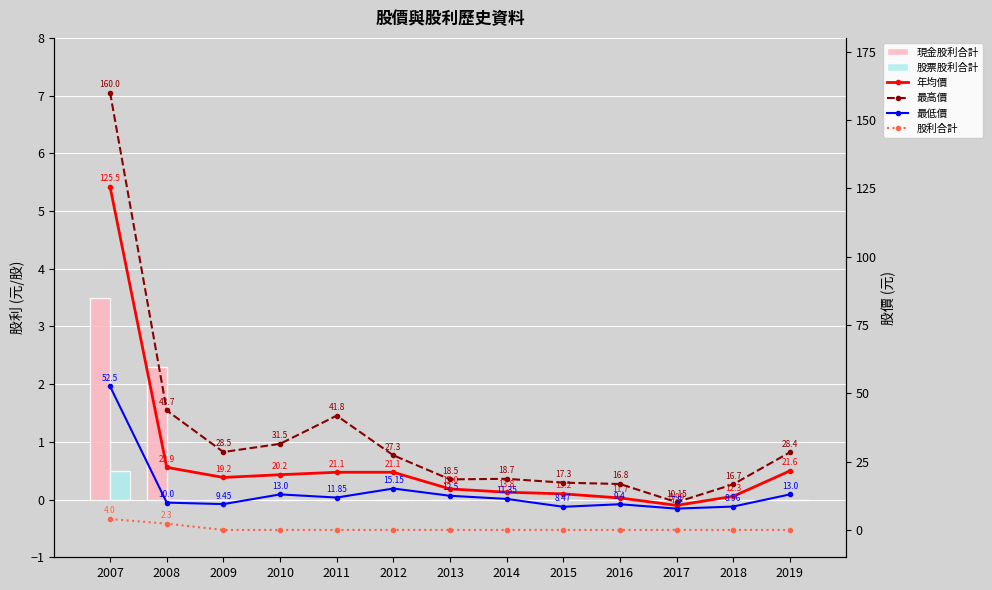

Between 2014 and 2008, which is larger?

2008